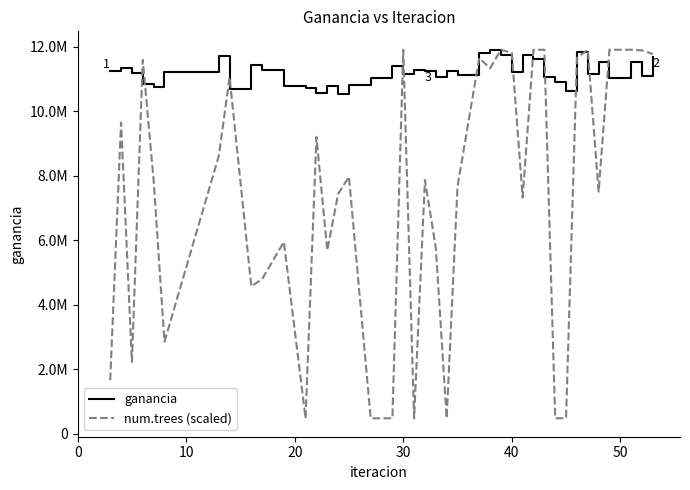

Does the chart have visible grid lines?

No